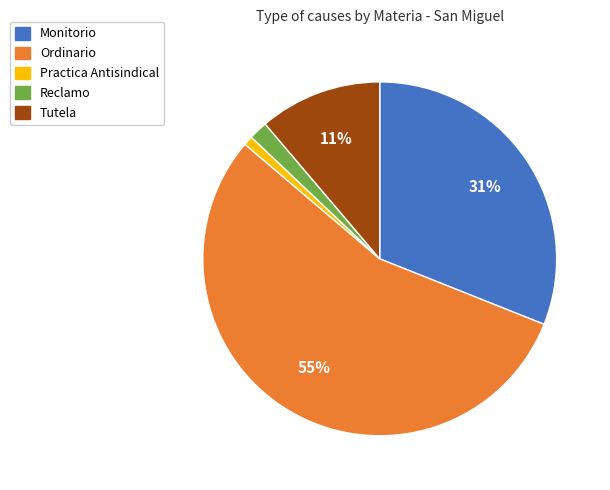

How many segments does this pie chart have?

5